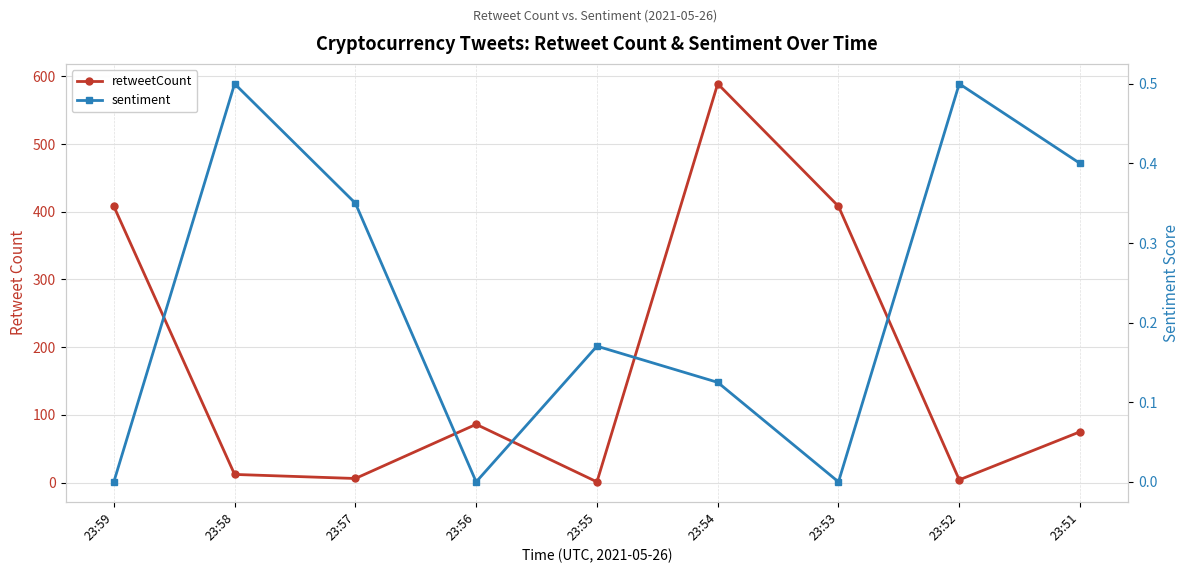

At 23:51, list the series in order from largest to smallest.

retweetCount, sentiment